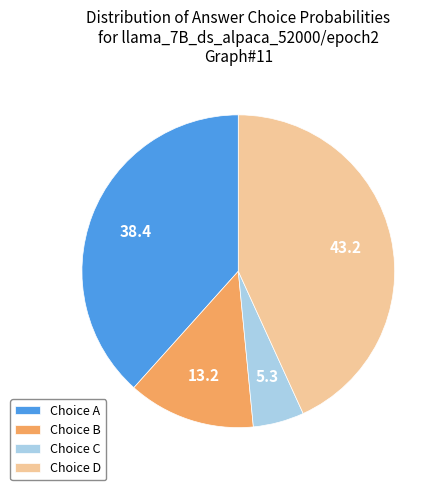

True or false: Choice D accounts for 55% of the total.

False